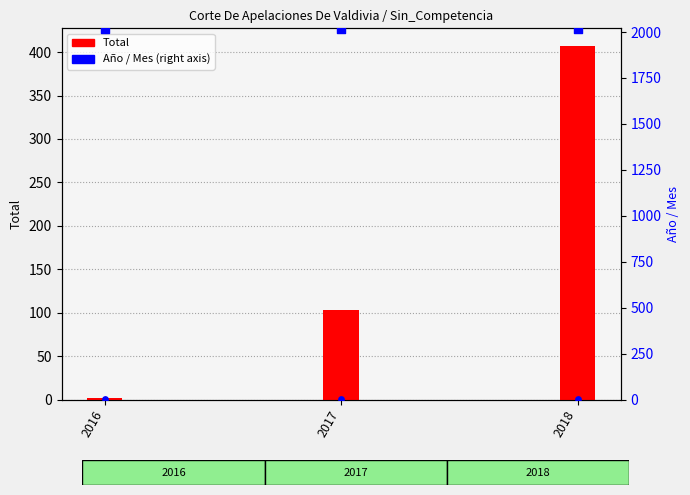

At how many categories does at least one series exceed 1290?

3